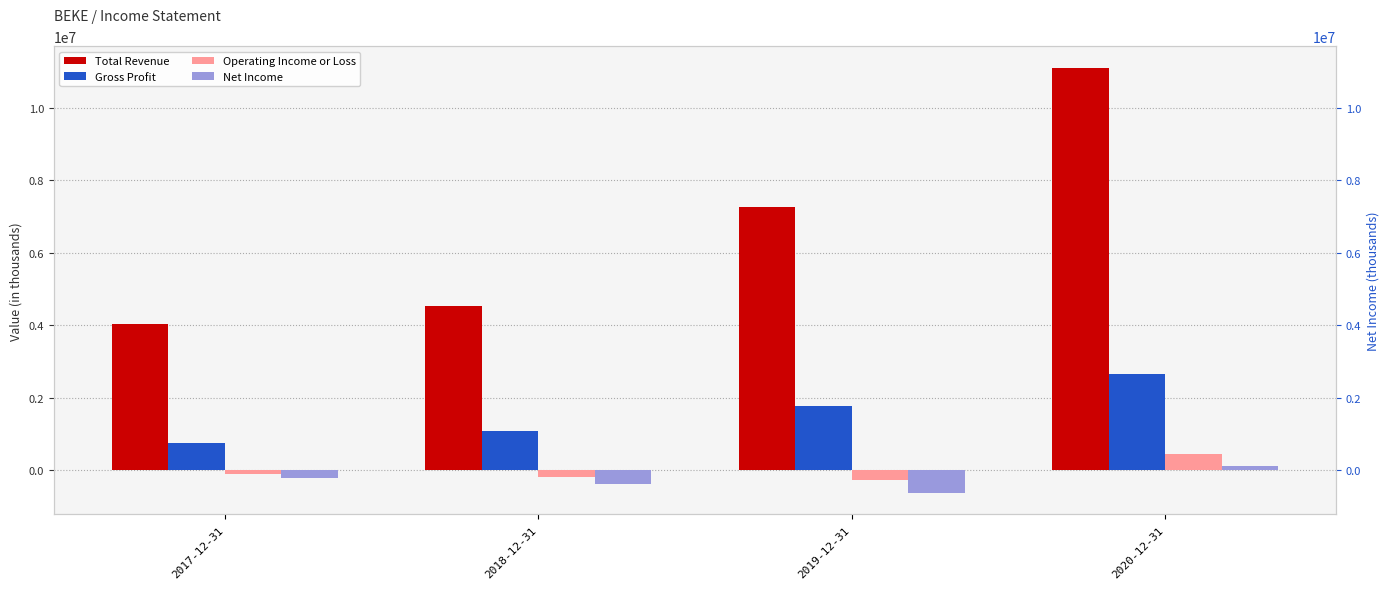

At which category is the sum across all series the highest?

2020-12-31